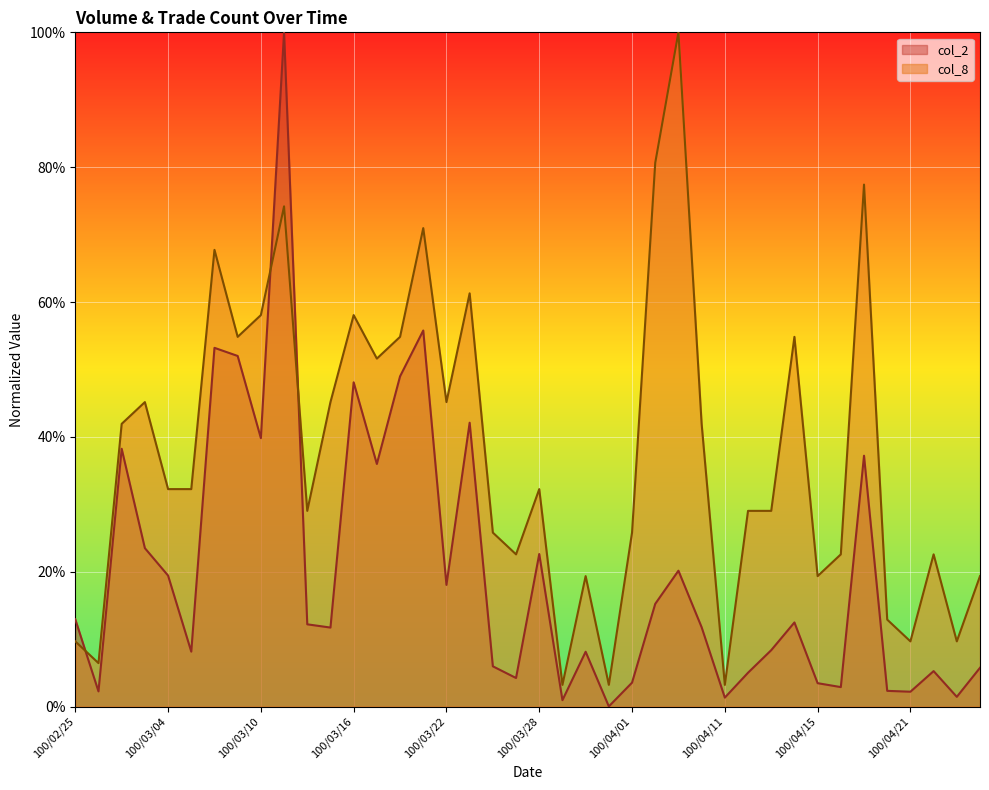

At which label is col_8 closest to 0?

100/03/29